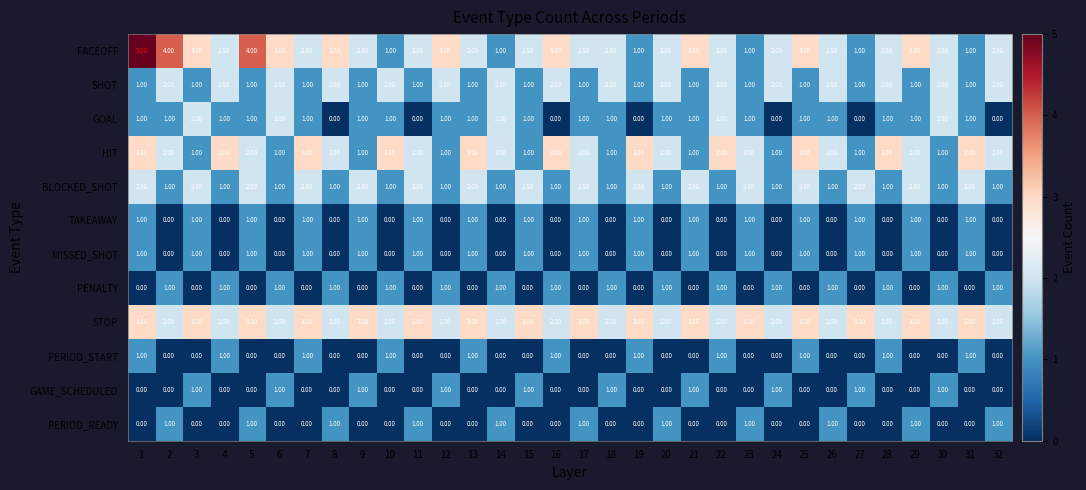

Which series has the largest range (max minus min)?

FACEOFF